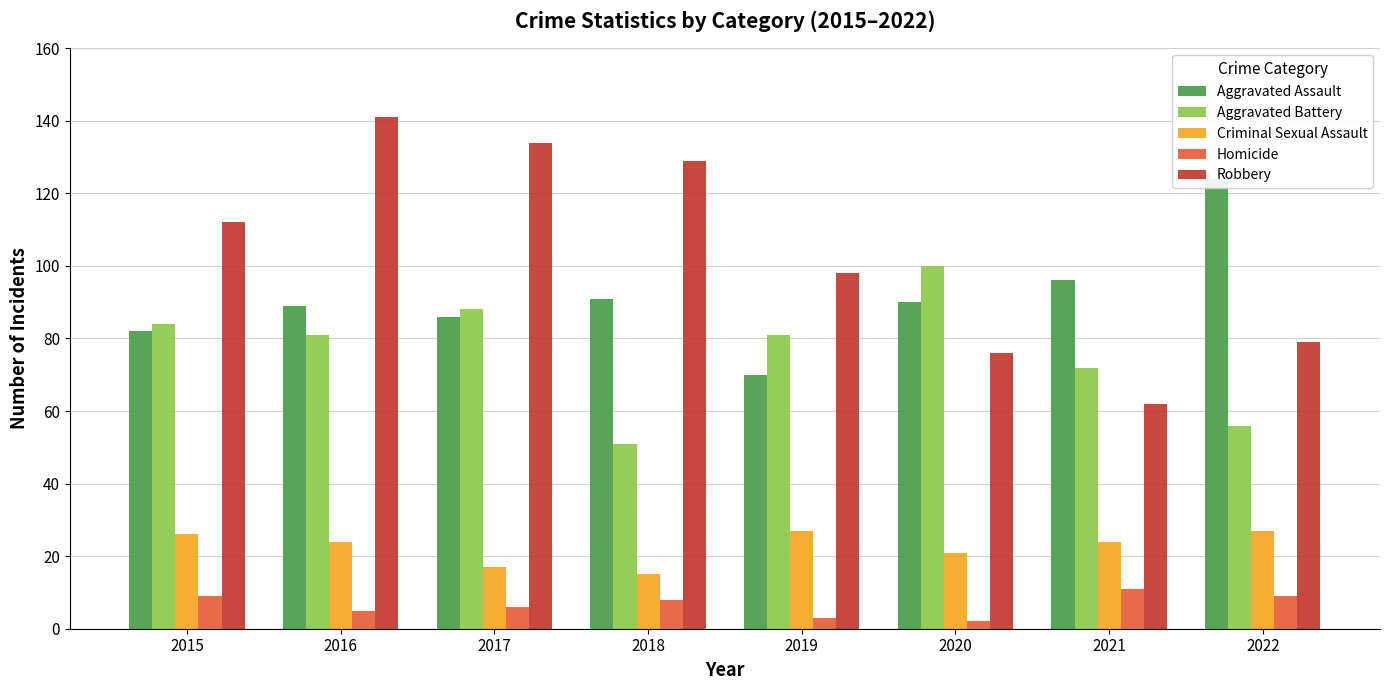

How many values in the Criminal Sexual Assault series are below 24?

3